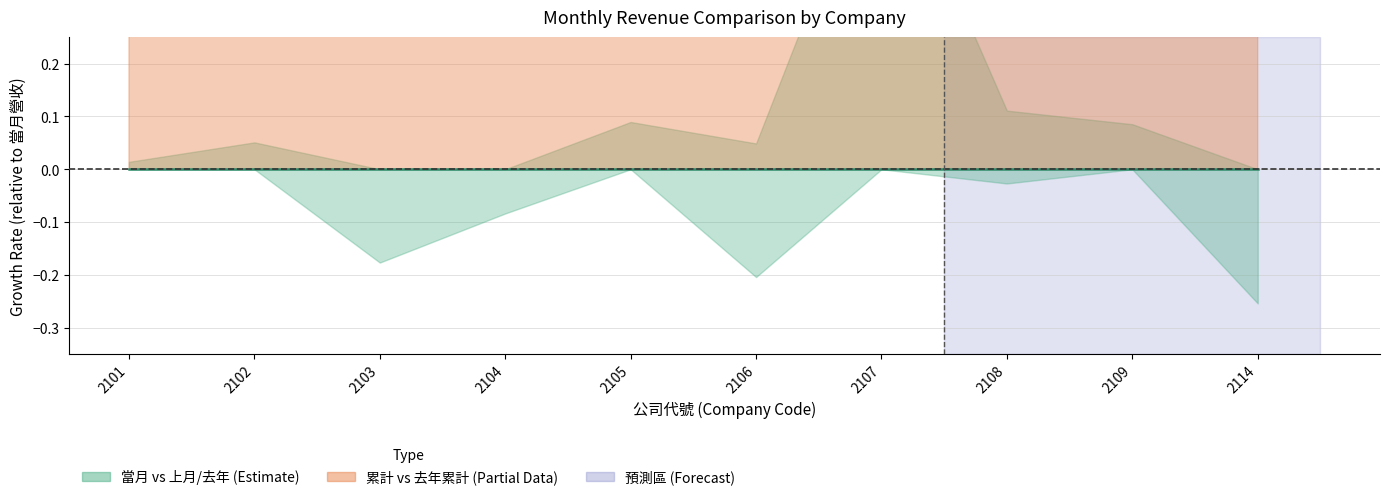

What is the difference between the maximum and minimum values in the 累計中線 series?

4.9